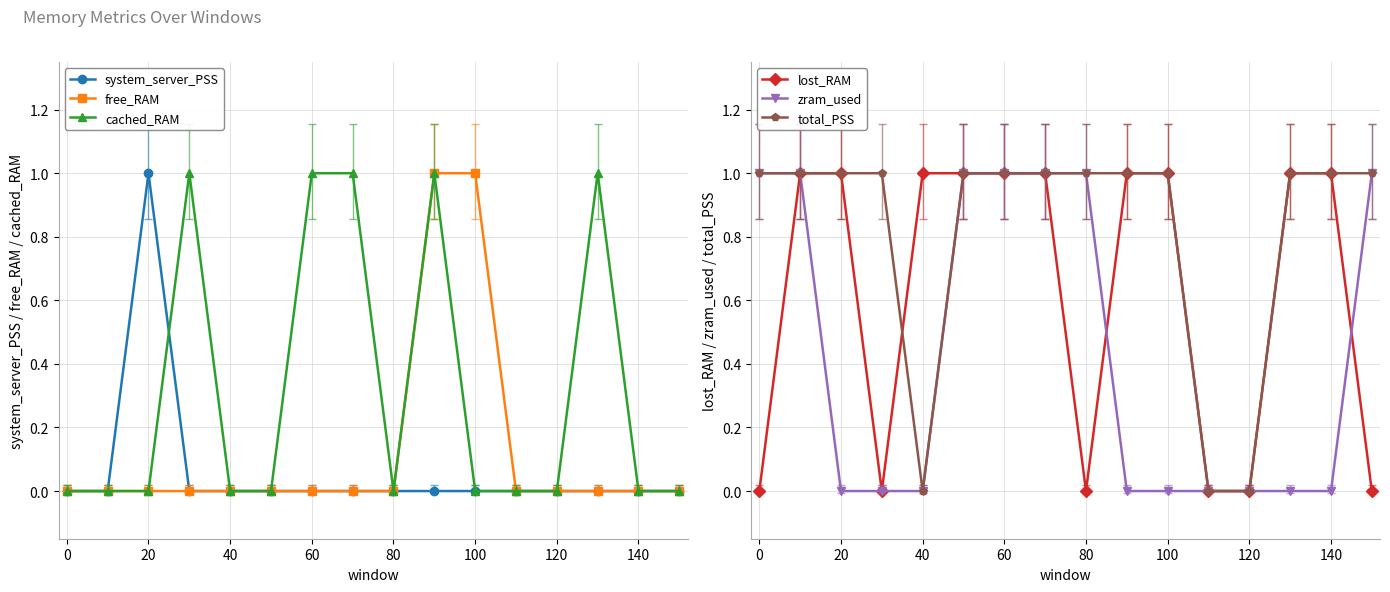

True or false: total_PSS has a value of 1 at 20.

True